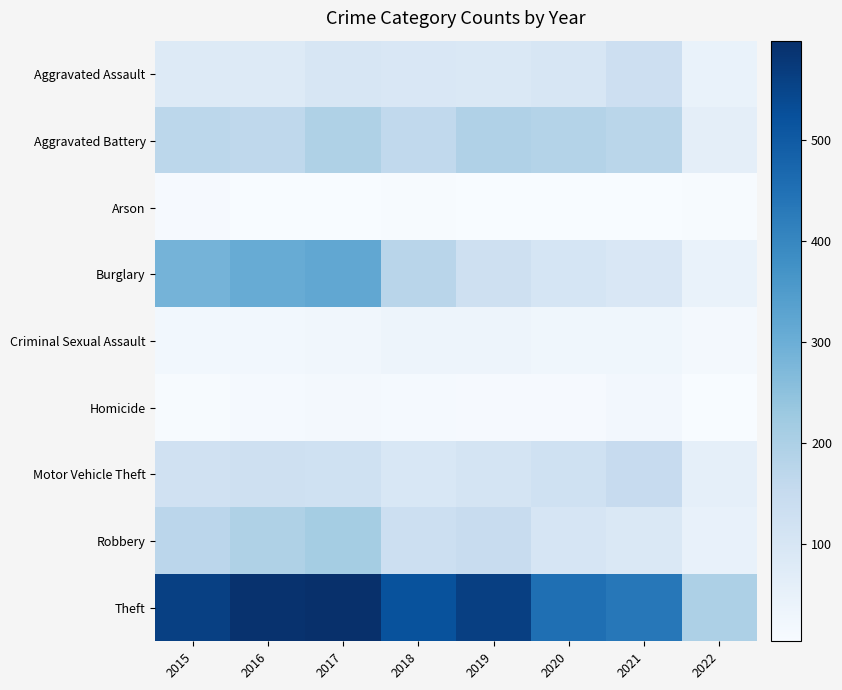

Between 2021 and 2015, which is larger?

2021